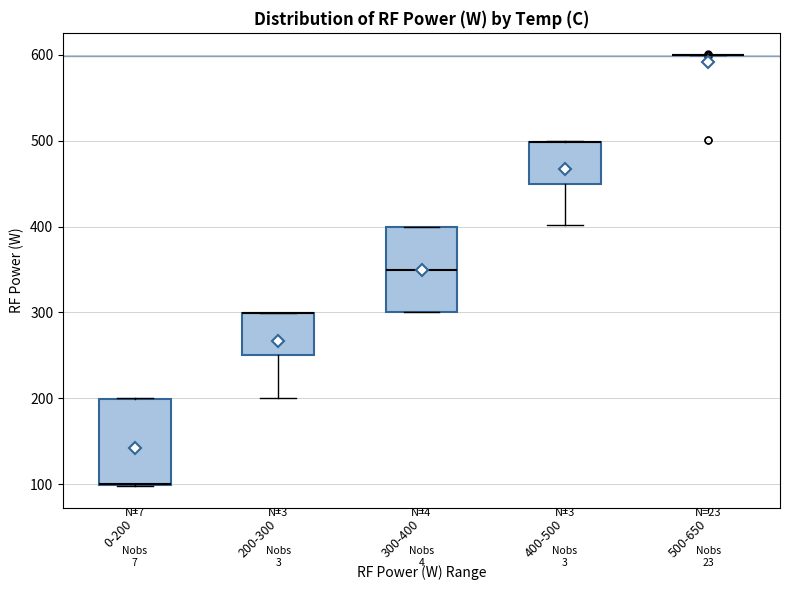

Reading left to right, transcribe this box plot: for each box, give where its median line is, the range the box spans, and where its two whiskers end, as read against the y-axis. The values are not printed on the chart, so give them approximately, as read against the axis.

0-200: median 100 (drawn on the box's lower edge), box 100 to 200, whiskers 100 to 200
200-300: median 300 (drawn on the box's upper edge), box 250 to 300, whiskers 200 to 300
300-400: median 350, box 300 to 400, whiskers 300 to 400
400-500: median 500 (drawn on the box's upper edge), box 450 to 500, whiskers 400 to 500
500-650: box collapsed to a line at 600, whiskers 600 to 600